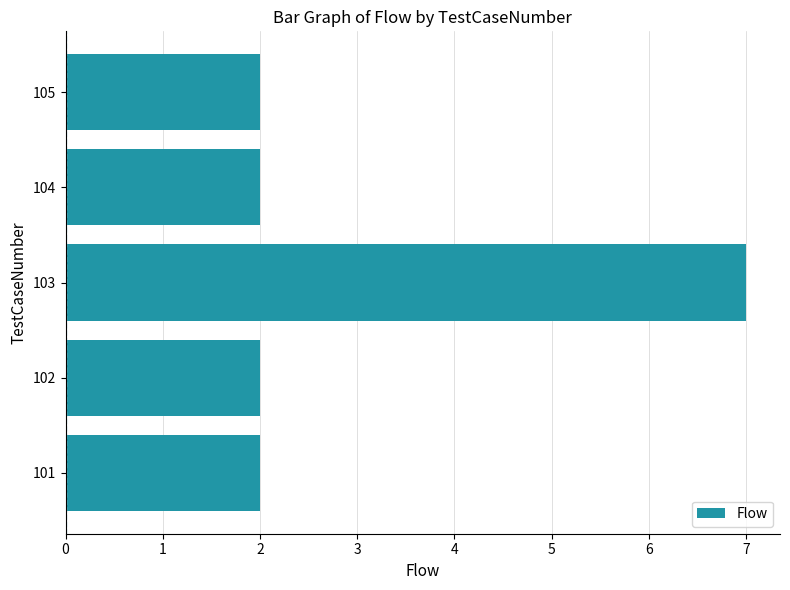

Does the chart contain any negative values?

No